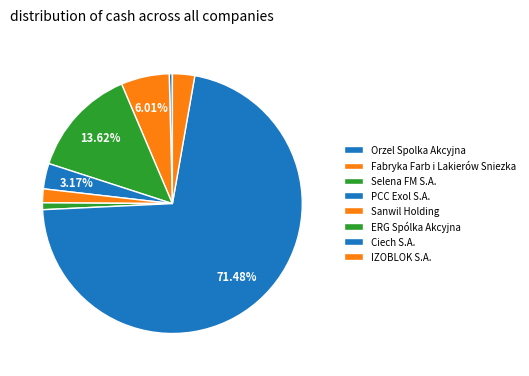

Which category has the biggest portion of the pie?

Ciech S.A.